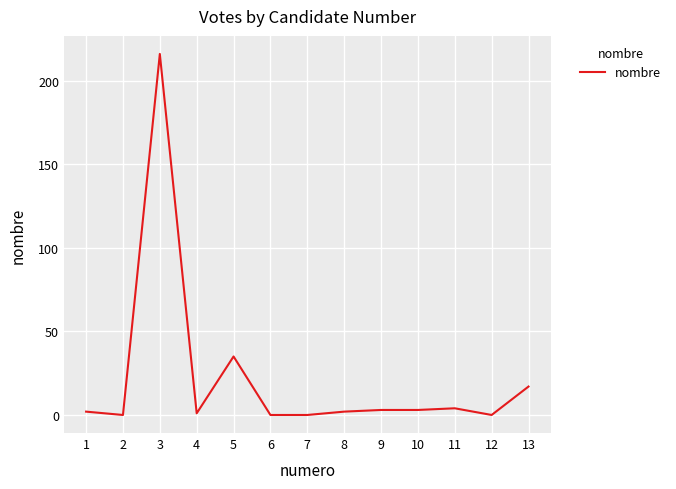

What is the difference between the maximum and minimum values?

216